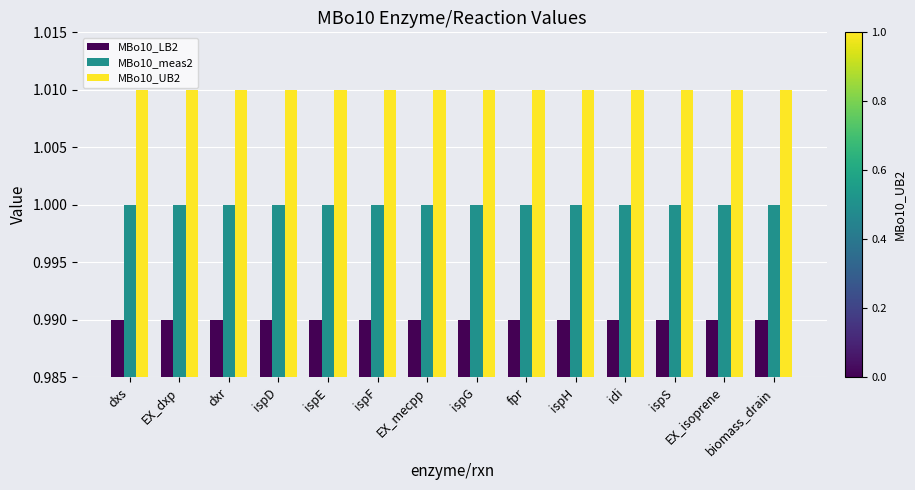

At idi, list the series in order from largest to smallest.

MBo10_UB2, MBo10_meas2, MBo10_LB2